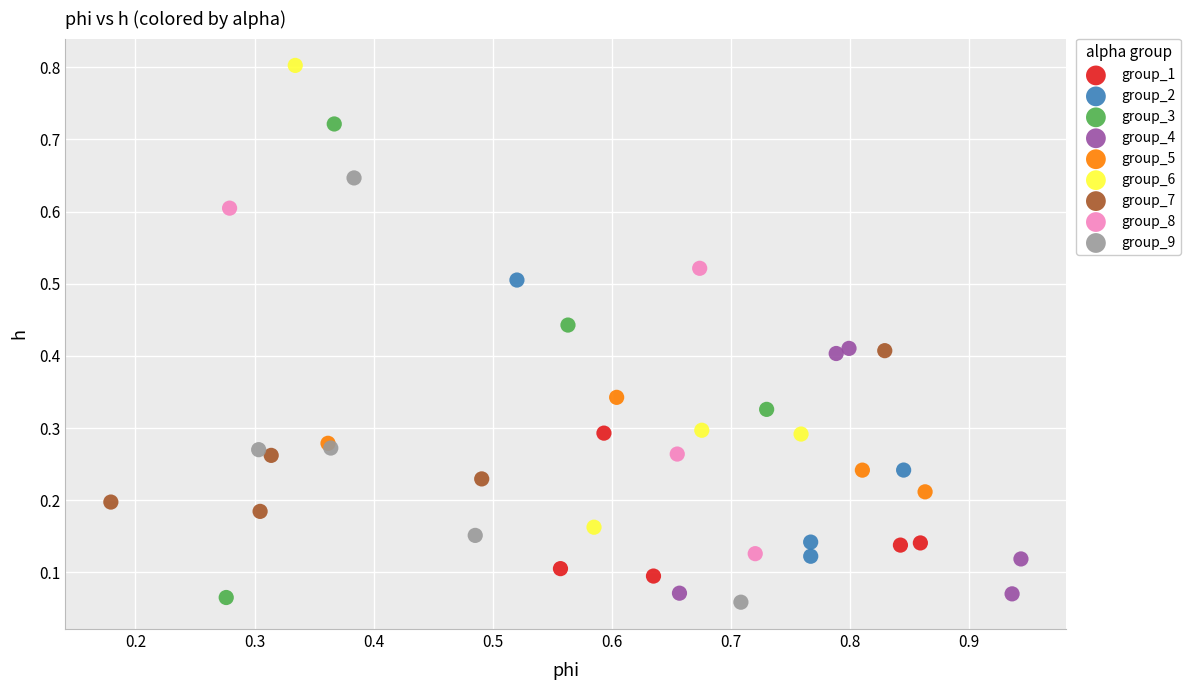

Which series contains the highest Y value?

group_6